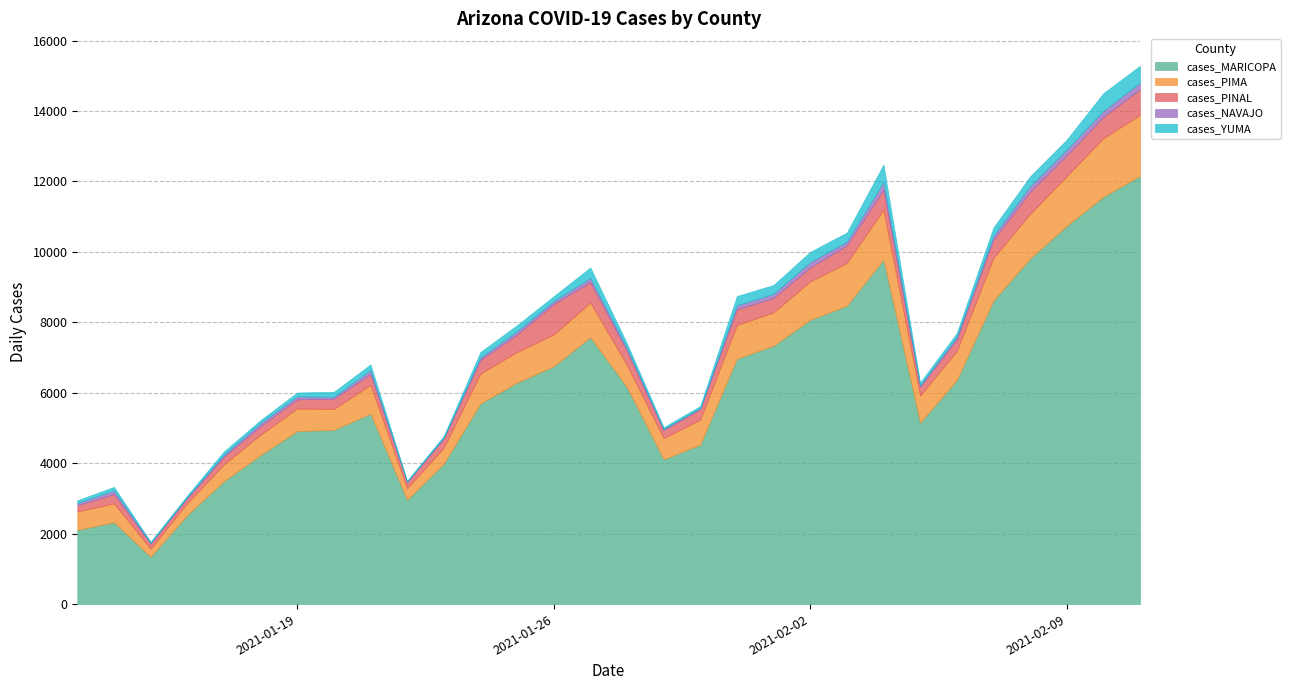

Where is the first local minimum for cases_MARICOPA?

2021-01-15